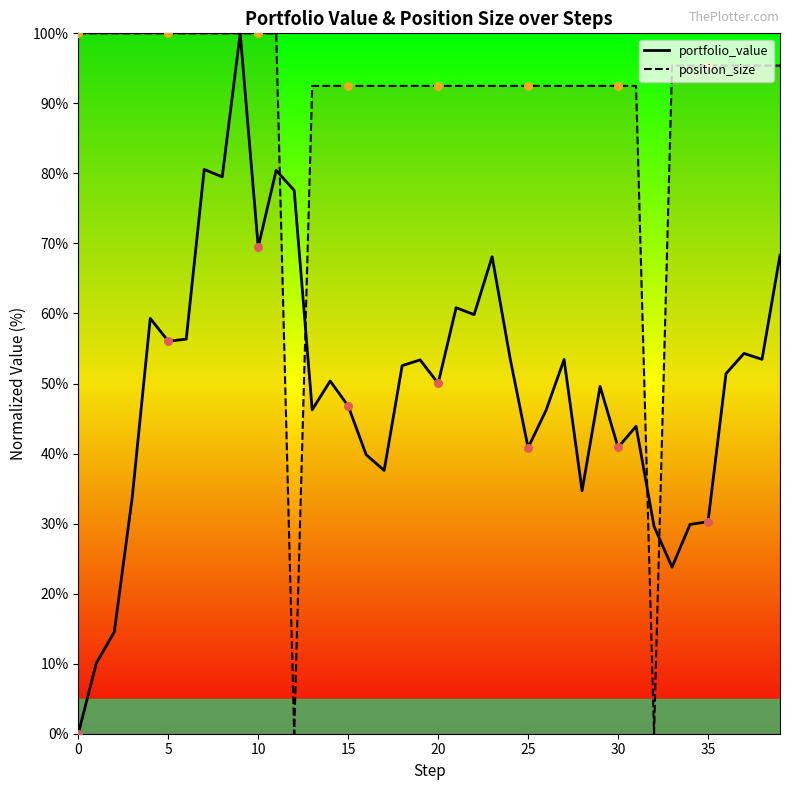

Which series has the widest spread of Y values?

portfolio_value